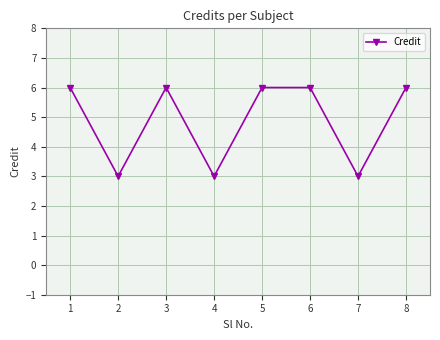

What is the value of the 3rd point from the left?

6